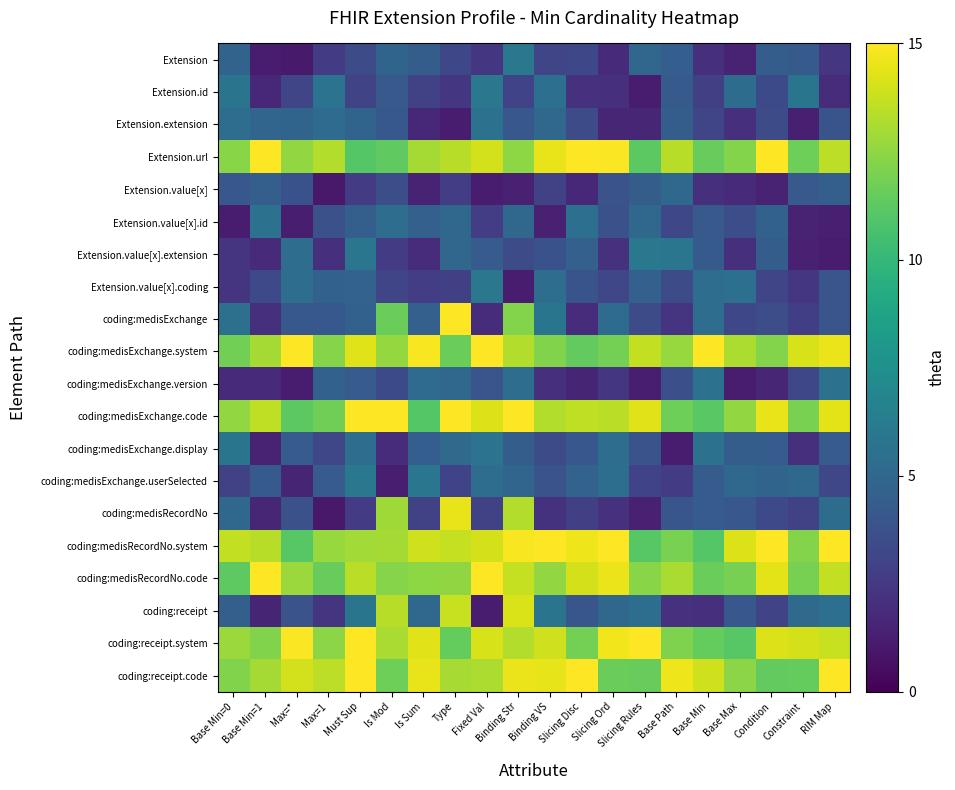

Reading right to left, extract all data points from this chart.

Extension: RIM Map=2.4	Constraint=4.3	Condition=4.4	Base Max=1.4	Base Min=2.1	Base Path=4.5	Slicing Rules=5.0	Slicing Ord=1.8	Slicing Disc=3.3	Binding VS=3.1	Binding Str=6.0	Fixed Val=2.4	Type=3.2	Is Sum=4.4	Is Mod=4.9	Must Sup=3.4	Max=1=2.6	Max=*=1.1	Base Min=1=1.1	Base Min=0=4.8
Extension.id: RIM Map=1.9	Constraint=5.8	Condition=3.4	Base Max=5.3	Base Min=2.8	Base Path=4.3	Slicing Rules=1.2	Slicing Ord=2.1	Slicing Disc=2.1	Binding VS=5.5	Binding Str=3.0	Fixed Val=5.9	Type=2.4	Is Sum=3.0	Is Mod=4.2	Must Sup=3.1	Max=1=5.7	Max=*=3.2	Base Min=1=1.8	Base Min=0=5.8
Extension.extension: RIM Map=3.9	Constraint=1.3	Condition=3.5	Base Max=2.0	Base Min=3.2	Base Path=4.4	Slicing Rules=1.6	Slicing Ord=1.6	Slicing Disc=3.4	Binding VS=5.0	Binding Str=4.1	Fixed Val=5.6	Type=1.2	Is Sum=1.7	Is Mod=4.1	Must Sup=4.8	Max=1=5.2	Max=*=4.9	Base Min=1=4.9	Base Min=0=5.3
Extension.url: RIM Map=13.5	Constraint=11.7	Condition=15.9	Base Max=12.2	Base Min=11.5	Base Path=13.4	Slicing Rules=11.2	Slicing Ord=14.9	Slicing Disc=15.3	Binding VS=14.5	Binding Str=12.5	Fixed Val=14.0	Type=13.4	Is Sum=13.0	Is Mod=11.4	Must Sup=11.1	Max=1=13.3	Max=*=12.6	Base Min=1=15.0	Base Min=0=12.3
Extension.value[x]: RIM Map=4.5	Constraint=4.2	Condition=1.5	Base Max=1.8	Base Min=2.0	Base Path=5.0	Slicing Rules=4.4	Slicing Ord=3.8	Slicing Disc=1.7	Binding VS=3.0	Binding Str=1.4	Fixed Val=1.2	Type=2.8	Is Sum=1.4	Is Mod=3.6	Must Sup=2.6	Max=1=1.0	Max=*=3.8	Base Min=1=4.5	Base Min=0=4.1
Extension.value[x].id: RIM Map=1.3	Constraint=1.4	Condition=4.7	Base Max=3.6	Base Min=4.2	Base Path=3.3	Slicing Rules=5.1	Slicing Ord=3.7	Slicing Disc=5.5	Binding VS=1.4	Binding Str=5.1	Fixed Val=2.7	Type=5.0	Is Sum=4.6	Is Mod=5.4	Must Sup=4.5	Max=1=3.7	Max=*=1.3	Base Min=1=5.7	Base Min=0=1.2
Extension.value[x].extension: RIM Map=1.2	Constraint=1.4	Condition=4.4	Base Max=2.0	Base Min=4.3	Base Path=5.9	Slicing Rules=6.0	Slicing Ord=2.1	Slicing Disc=4.6	Binding VS=3.8	Binding Str=3.5	Fixed Val=4.3	Type=4.9	Is Sum=1.9	Is Mod=2.7	Must Sup=5.9	Max=1=2.1	Max=*=5.4	Base Min=1=1.8	Base Min=0=2.2
Extension.value[x].coding: RIM Map=4.0	Constraint=2.4	Condition=3.1	Base Max=5.5	Base Min=5.4	Base Path=3.4	Slicing Rules=4.6	Slicing Ord=3.2	Slicing Disc=3.9	Binding VS=5.3	Binding Str=1.2	Fixed Val=5.9	Type=2.9	Is Sum=2.7	Is Mod=3.1	Must Sup=4.7	Max=1=4.6	Max=*=5.3	Base Min=1=3.3	Base Min=0=2.3
coding:medisExchange: RIM Map=4.0	Constraint=2.8	Condition=3.6	Base Max=3.2	Base Min=5.4	Base Path=2.2	Slicing Rules=3.5	Slicing Ord=5.3	Slicing Disc=1.9	Binding VS=5.9	Binding Str=12.2	Fixed Val=1.9	Type=15.5	Is Sum=4.6	Is Mod=11.7	Must Sup=4.7	Max=1=4.2	Max=*=4.1	Base Min=1=2.1	Base Min=0=5.6
coding:medisExchange.system: RIM Map=14.5	Constraint=14.1	Condition=12.2	Base Max=13.2	Base Min=15.1	Base Path=12.7	Slicing Rules=13.6	Slicing Ord=11.8	Slicing Disc=11.4	Binding VS=12.2	Binding Str=13.3	Fixed Val=15.8	Type=11.7	Is Sum=14.9	Is Mod=12.6	Must Sup=14.3	Max=1=12.3	Max=*=15.8	Base Min=1=13.0	Base Min=0=11.8
coding:medisExchange.version: RIM Map=5.7	Constraint=3.3	Condition=1.6	Base Max=1.2	Base Min=5.7	Base Path=3.7	Slicing Rules=1.3	Slicing Ord=2.3	Slicing Disc=1.6	Binding VS=2.0	Binding Str=5.3	Fixed Val=3.9	Type=5.0	Is Sum=5.2	Is Mod=3.4	Must Sup=4.3	Max=1=4.7	Max=*=1.2	Base Min=1=1.8	Base Min=0=1.8
coding:medisExchange.code: RIM Map=14.4	Constraint=12.0	Condition=14.5	Base Max=12.5	Base Min=11.1	Base Path=11.7	Slicing Rules=14.3	Slicing Ord=13.4	Slicing Disc=13.6	Binding VS=13.3	Binding Str=15.3	Fixed Val=14.2	Type=15.8	Is Sum=11.0	Is Mod=15.8	Must Sup=15.9	Max=1=11.7	Max=*=11.2	Base Min=1=13.5	Base Min=0=12.6
coding:medisExchange.display: RIM Map=4.3	Constraint=2.1	Condition=4.4	Base Max=4.4	Base Min=5.7	Base Path=1.2	Slicing Rules=3.9	Slicing Ord=5.3	Slicing Disc=4.1	Binding VS=3.5	Binding Str=4.4	Fixed Val=5.7	Type=5.2	Is Sum=4.5	Is Mod=1.9	Must Sup=5.3	Max=1=3.2	Max=*=4.4	Base Min=1=1.5	Base Min=0=5.8
coding:medisExchange.userSelected: RIM Map=3.2	Constraint=5.0	Condition=4.8	Base Max=5.0	Base Min=4.3	Base Path=2.6	Slicing Rules=3.0	Slicing Ord=5.4	Slicing Disc=4.7	Binding VS=3.8	Binding Str=4.9	Fixed Val=5.4	Type=3.0	Is Sum=5.9	Is Mod=1.2	Must Sup=6.0	Max=1=4.3	Max=*=1.5	Base Min=1=4.3	Base Min=0=3.0
coding:medisRecordNo: RIM Map=5.3	Constraint=2.9	Condition=3.3	Base Max=4.1	Base Min=4.3	Base Path=4.0	Slicing Rules=1.4	Slicing Ord=2.1	Slicing Disc=2.9	Binding VS=2.2	Binding Str=13.2	Fixed Val=2.9	Type=14.5	Is Sum=3.0	Is Mod=12.8	Must Sup=2.6	Max=1=1.0	Max=*=3.7	Base Min=1=1.6	Base Min=0=5.1
coding:medisRecordNo.system: RIM Map=15.6	Constraint=12.2	Condition=15.5	Base Max=14.2	Base Min=11.0	Base Path=12.0	Slicing Rules=11.1	Slicing Ord=15.8	Slicing Disc=14.6	Binding VS=15.1	Binding Str=14.8	Fixed Val=14.0	Type=13.7	Is Sum=13.9	Is Mod=13.0	Must Sup=12.9	Max=1=12.7	Max=*=11.1	Base Min=1=13.4	Base Min=0=13.6
coding:medisRecordNo.code: RIM Map=13.6	Constraint=11.9	Condition=14.4	Base Max=11.9	Base Min=11.6	Base Path=13.1	Slicing Rules=12.4	Slicing Ord=14.6	Slicing Disc=14.1	Binding VS=12.6	Binding Str=13.7	Fixed Val=15.0	Type=12.5	Is Sum=12.4	Is Mod=12.3	Must Sup=13.4	Max=1=11.5	Max=*=12.8	Base Min=1=15.7	Base Min=0=11.3
coding:receipt: RIM Map=5.5	Constraint=5.2	Condition=3.1	Base Max=4.1	Base Min=2.1	Base Path=2.1	Slicing Rules=5.4	Slicing Ord=5.1	Slicing Disc=4.0	Binding VS=5.8	Binding Str=14.2	Fixed Val=1.2	Type=13.8	Is Sum=5.0	Is Mod=13.4	Must Sup=5.8	Max=1=2.3	Max=*=3.8	Base Min=1=1.5	Base Min=0=4.5
coding:receipt.system: RIM Map=13.7	Constraint=14.0	Condition=14.2	Base Max=11.1	Base Min=11.5	Base Path=12.1	Slicing Rules=15.3	Slicing Ord=14.7	Slicing Disc=11.8	Binding VS=13.9	Binding Str=13.3	Fixed Val=14.1	Type=11.5	Is Sum=14.3	Is Mod=13.1	Must Sup=15.1	Max=1=12.4	Max=*=14.9	Base Min=1=12.2	Base Min=0=12.8
coding:receipt.code: RIM Map=15.5	Constraint=11.4	Condition=11.4	Base Max=12.4	Base Min=13.9	Base Path=14.6	Slicing Rules=11.5	Slicing Ord=11.6	Slicing Disc=16.0	Binding VS=14.5	Binding Str=14.6	Fixed Val=13.1	Type=13.0	Is Sum=14.5	Is Mod=11.7	Must Sup=15.9	Max=1=13.5	Max=*=14.0	Base Min=1=13.0	Base Min=0=12.2